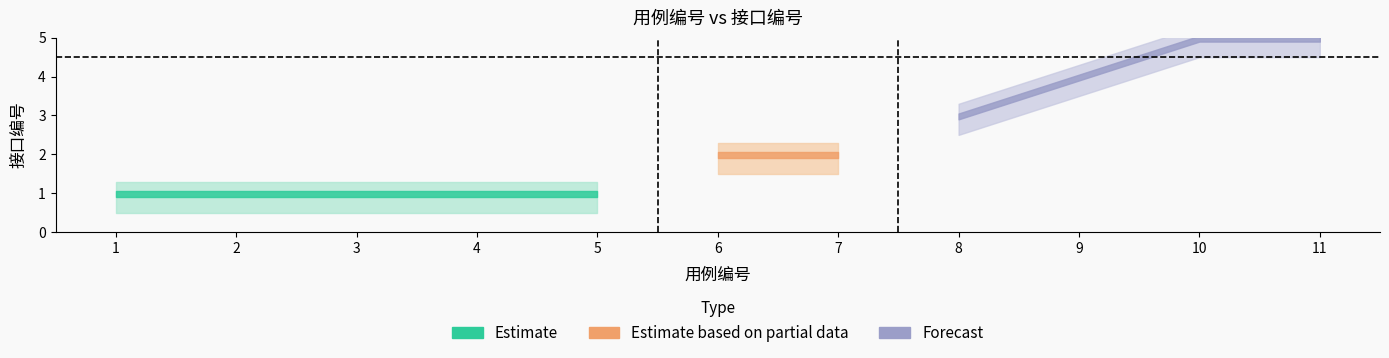

How many values are below 2?

5